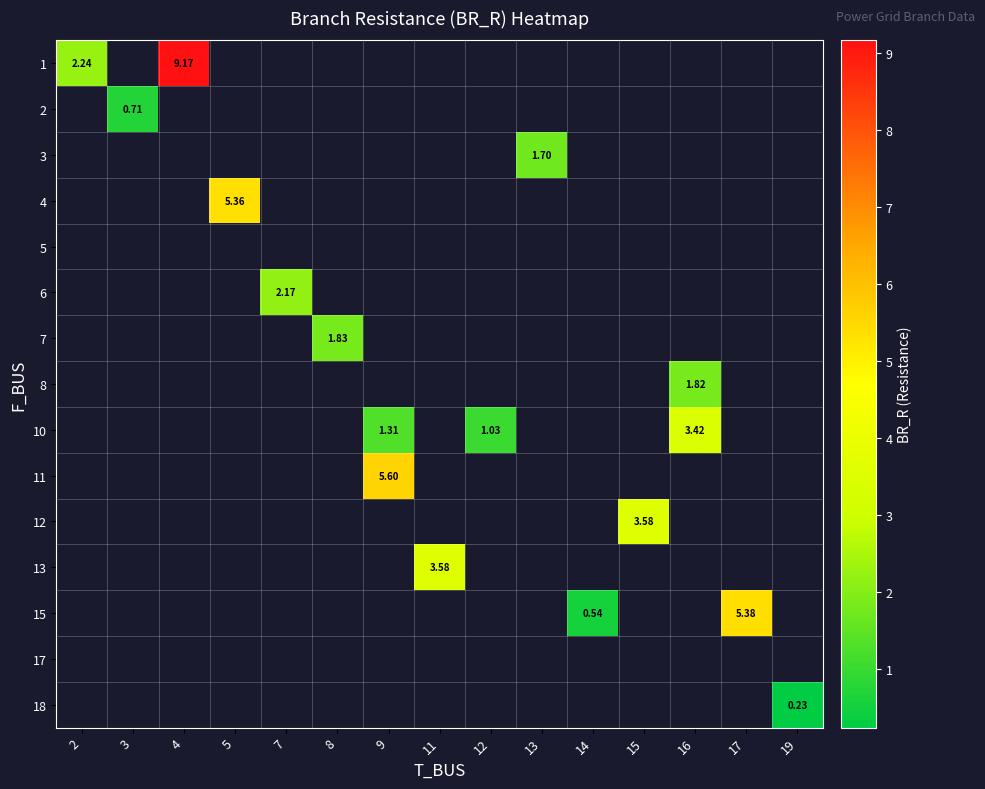

How many data points in row_11 are above 3?

1